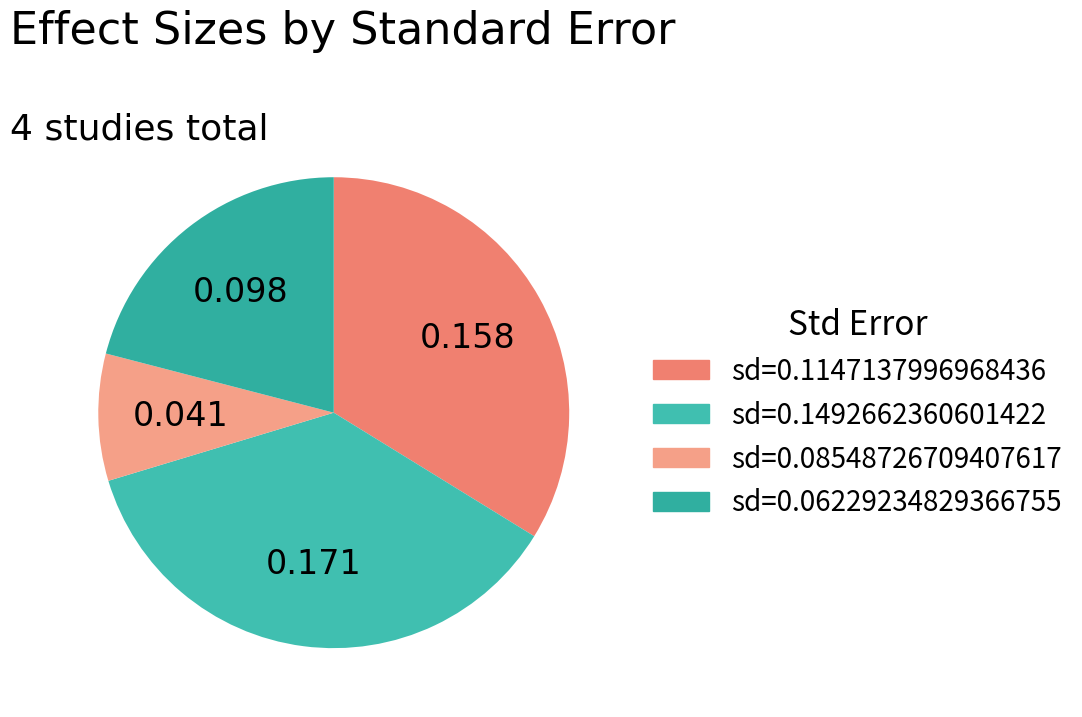

How many segments does this pie chart have?

4